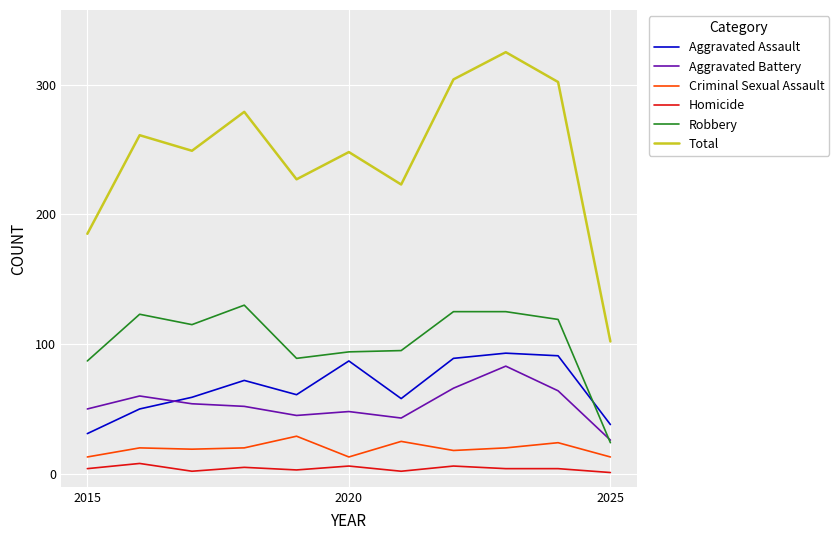

Which series has the widest spread of values?

Total